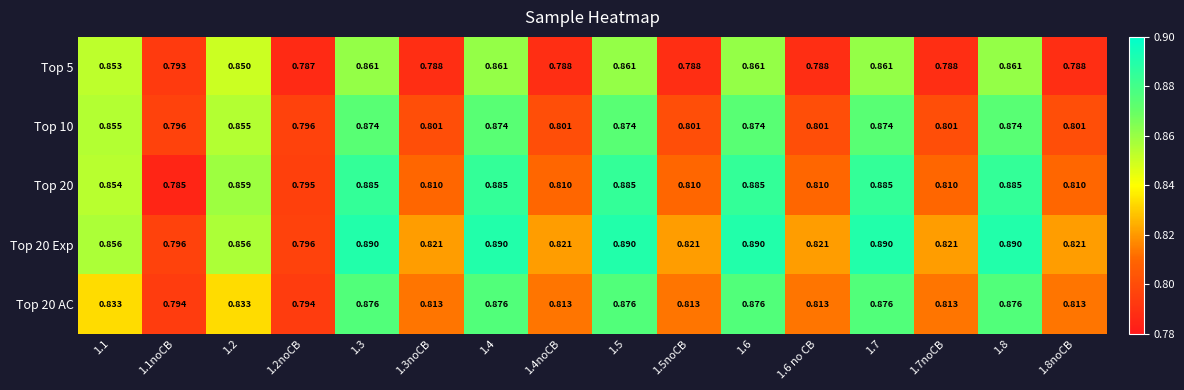

Is the value of Top 10 at 1.7noCB greater than the value of Top 20 AC at 1.1noCB?

Yes